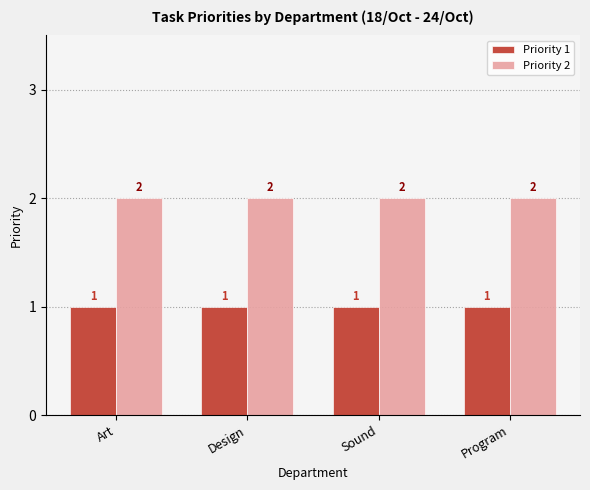

What is the sum of the Priority 1 values at Art and Program?

2